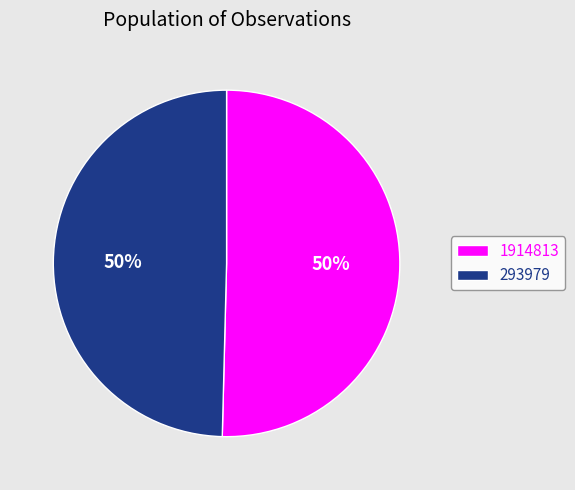

What is the largest slice in the pie chart?

1914813